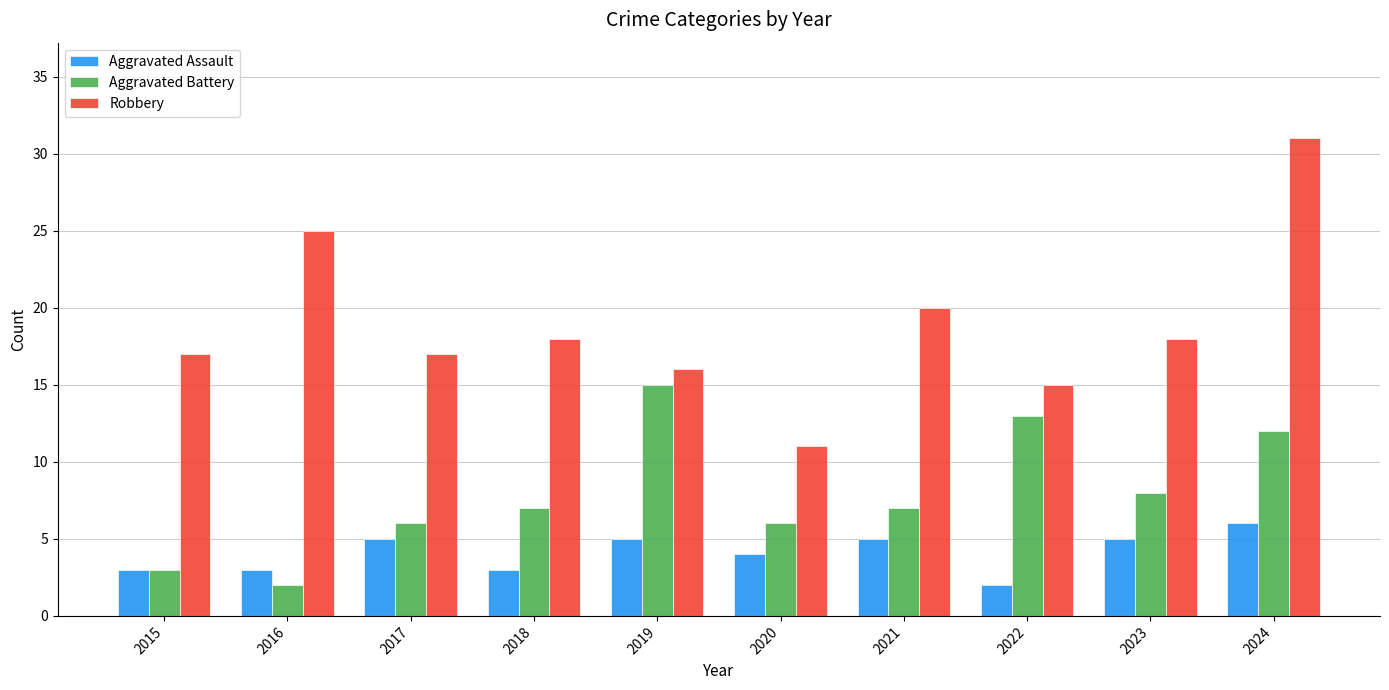

What is the value of the Aggravated Assault bar at the 7th from the left?

5